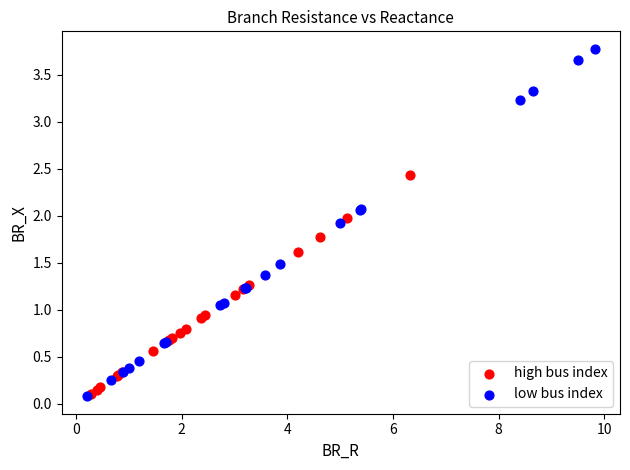

Which series has the largest Y range (max minus min)?

low bus index